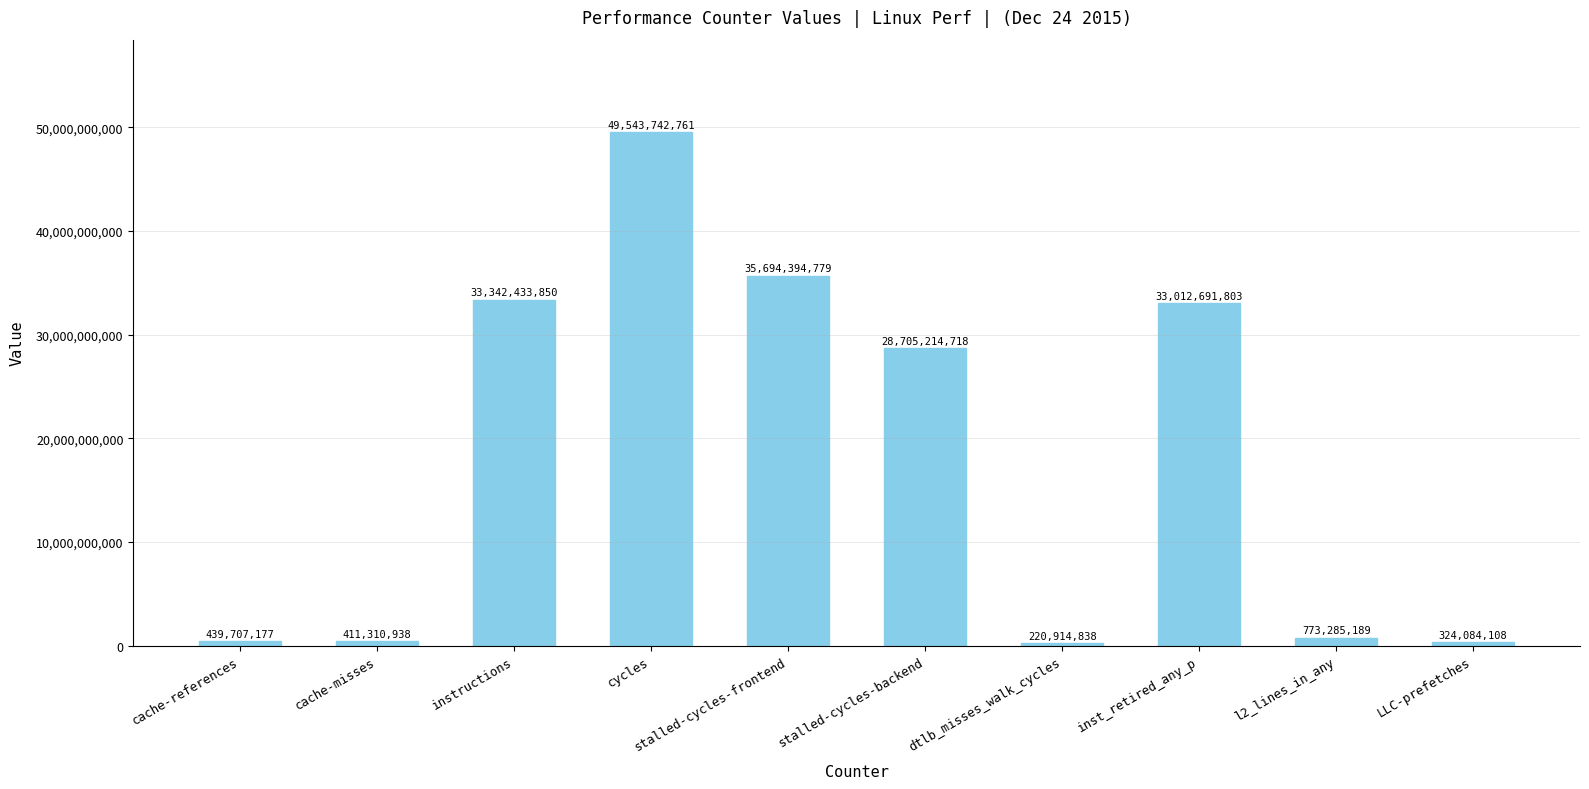

Rank the categories by value from highest to lowest.

cycles, stalled-cycles-frontend, instructions, inst_retired_any_p, stalled-cycles-backend, l2_lines_in_any, cache-references, cache-misses, LLC-prefetches, dtlb_misses_walk_cycles